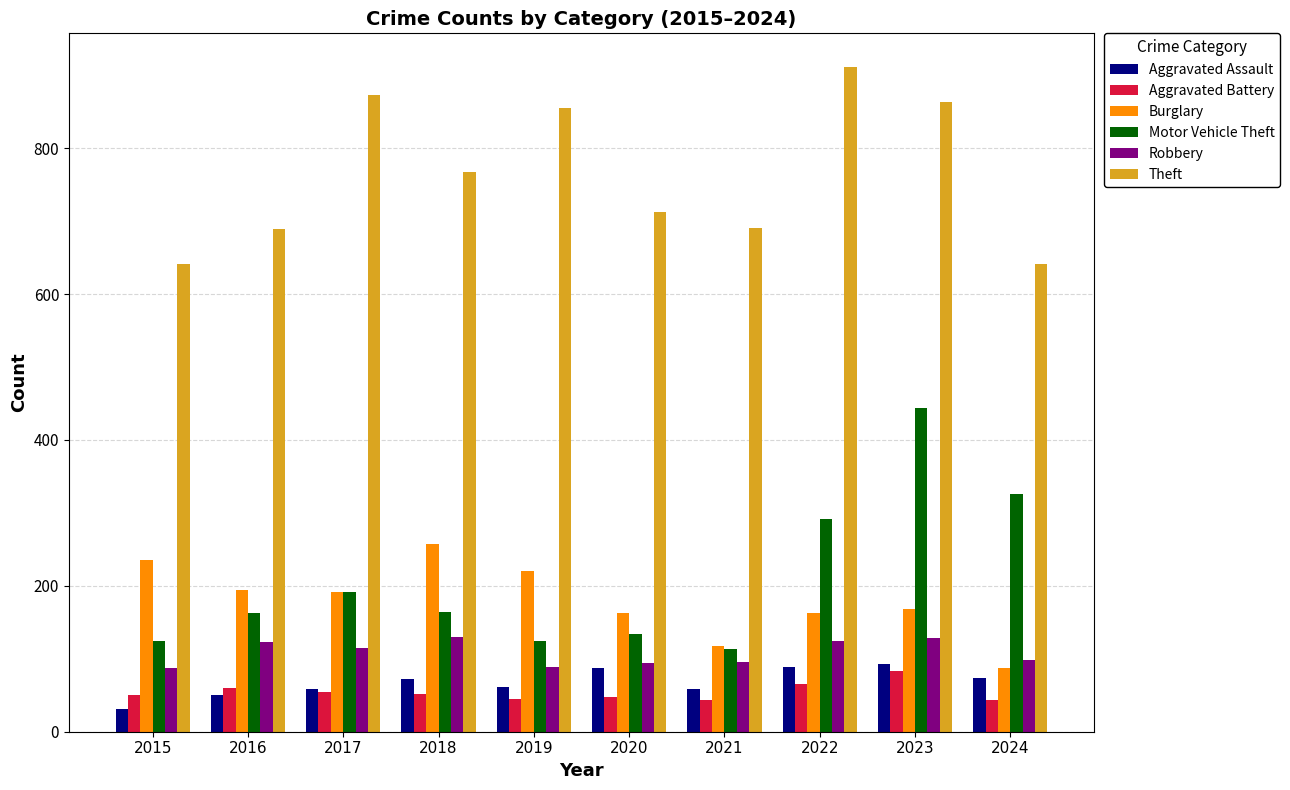

Which label corresponds to the largest value in the chart?

2022